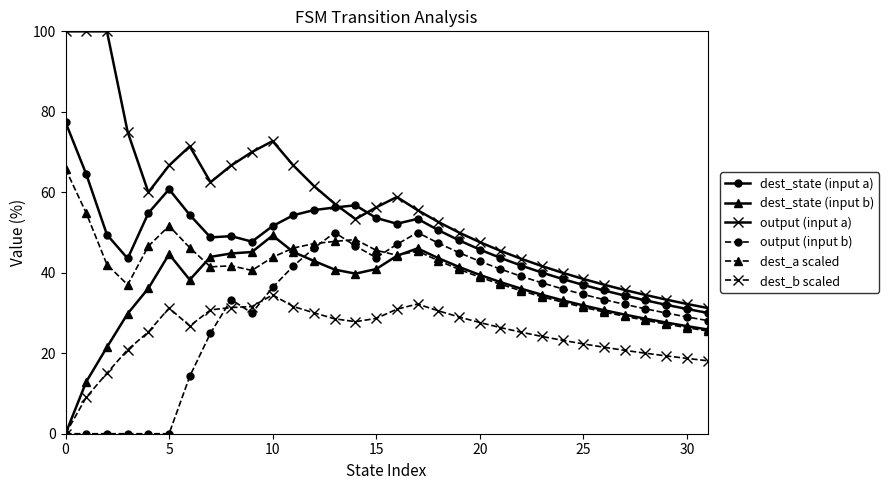

What is the lowest value of the dest_state (input a) series?

30.0